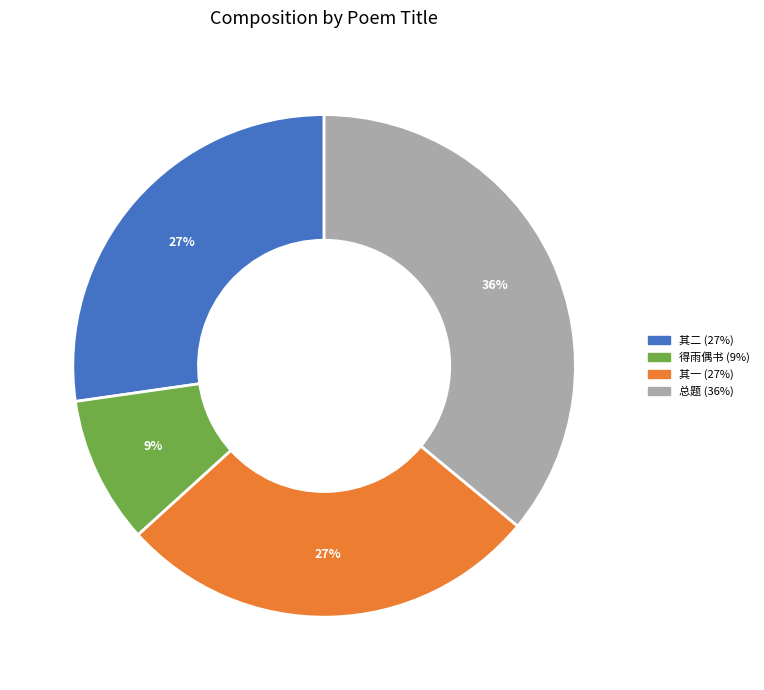

To the nearest percent, what is the difference between the largest and smallest slice percentages?

27%